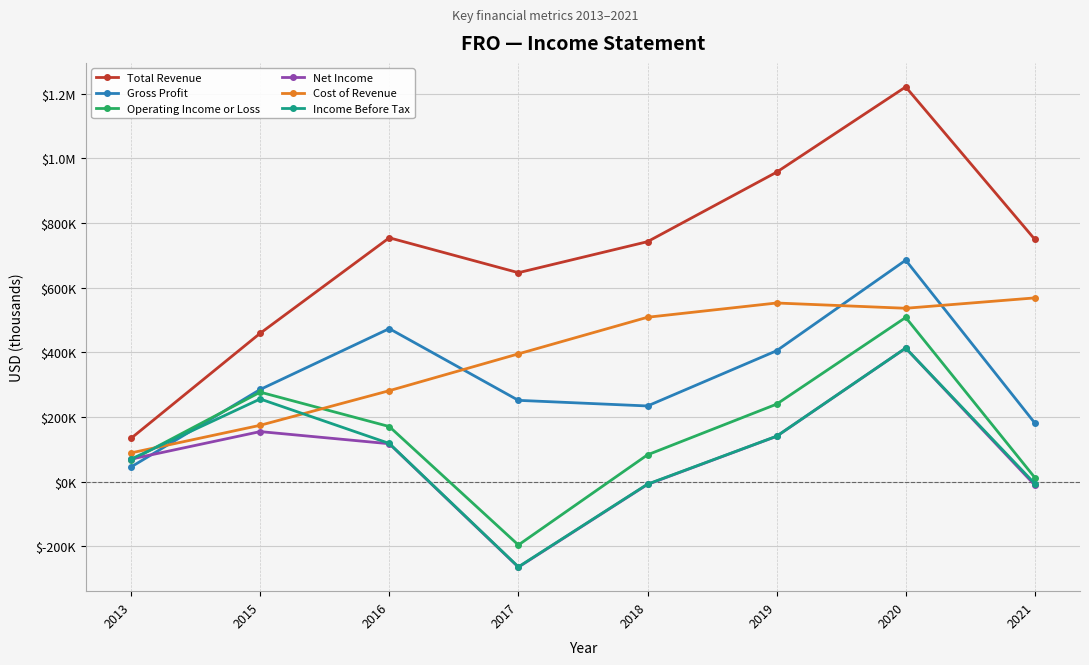

What is the difference between the highest and lowest values at 2018?

751200